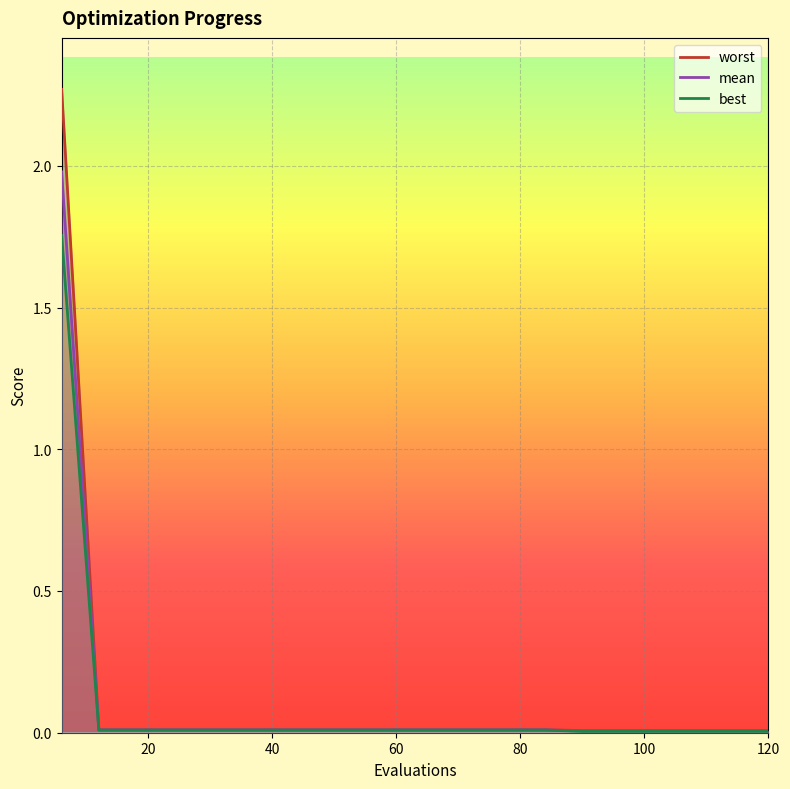

List the series in order of their peak value, highest first.

worst, mean, best